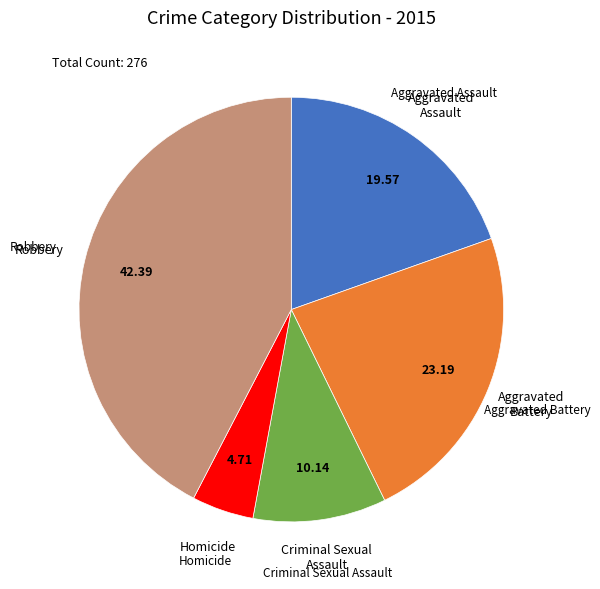

Is there a majority slice in this chart?

No